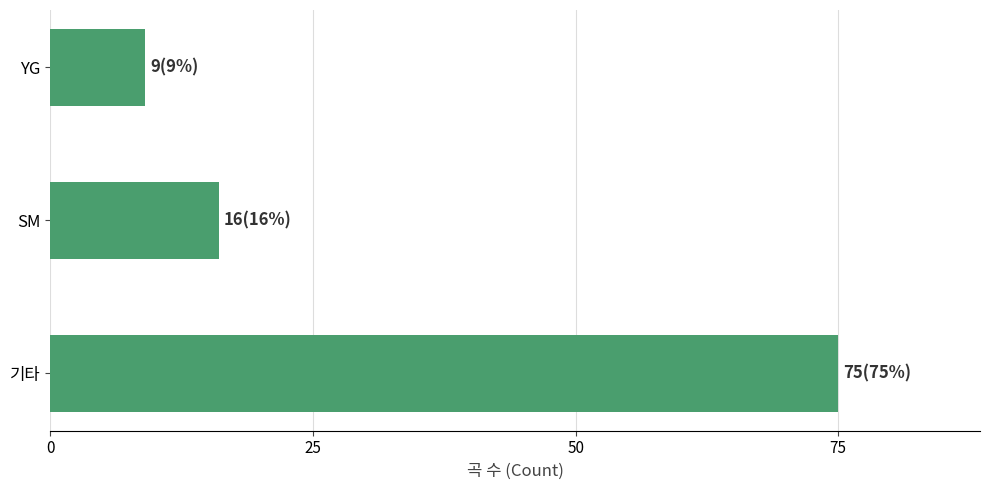

The value at 기타 is 75. True or false?

True